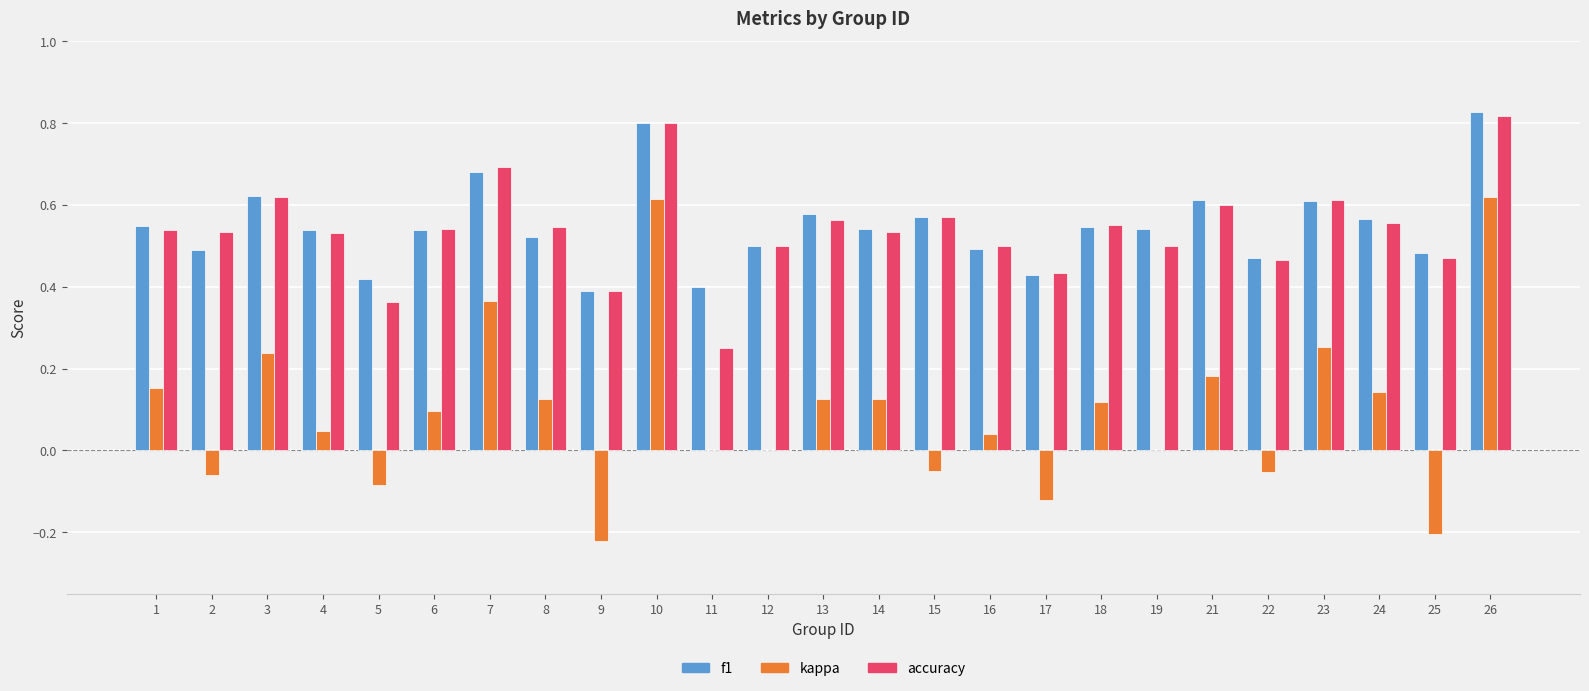

Is it true that f1 equals 0.2 at 15?

False